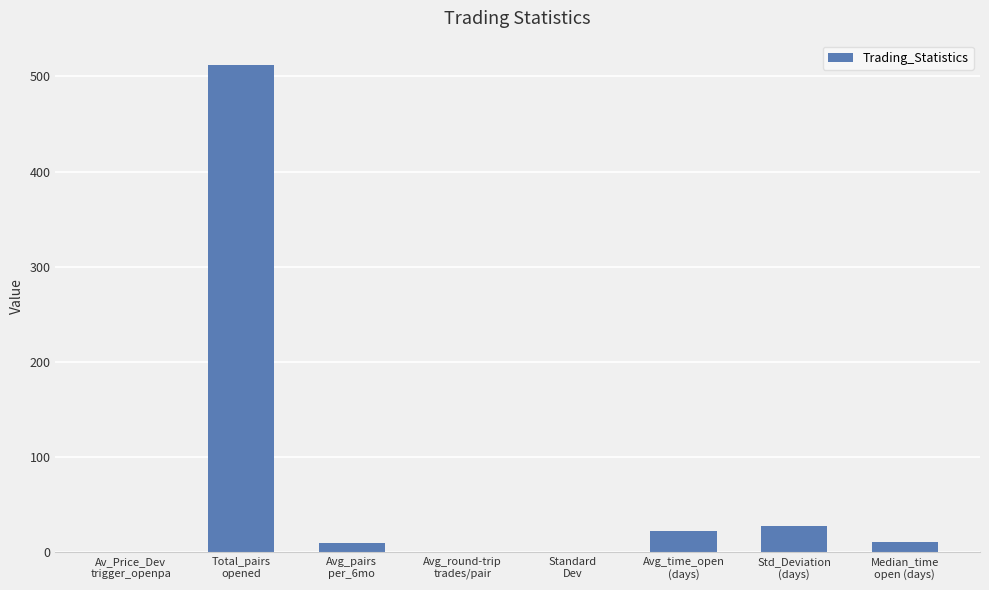

At which label does the data first exceed 11?

Total_pairs
opened